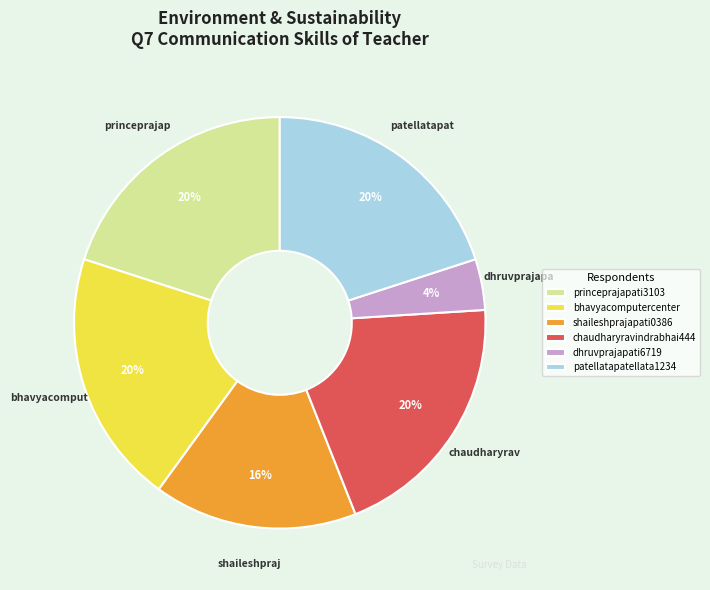

The shaileshprajapati0386 slice represents 9% of the pie. True or false?

False